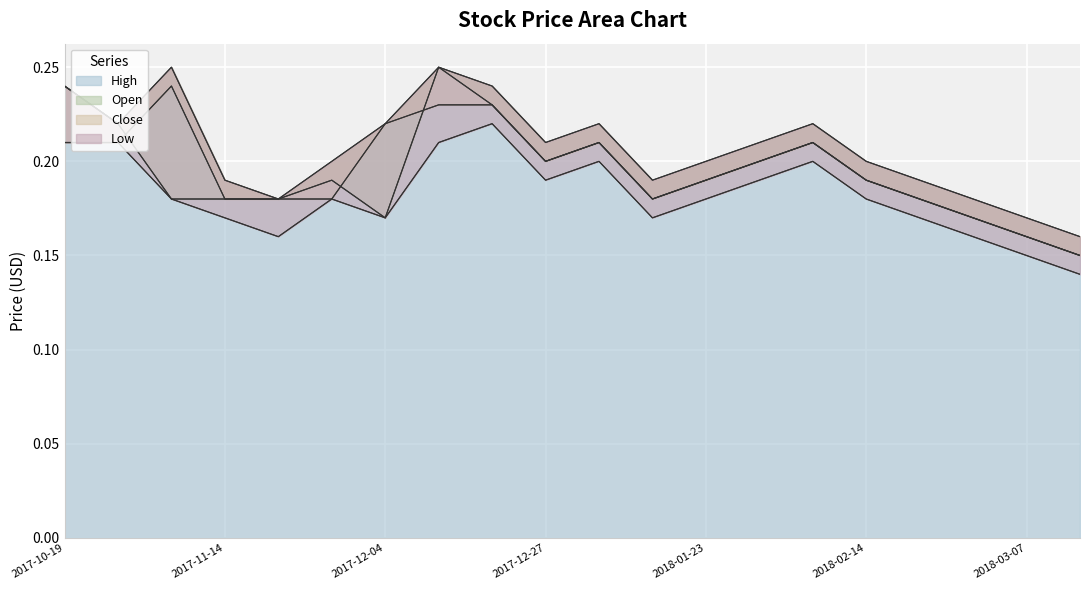

What are all the series names shown in the legend?

High, Open, Close, Low